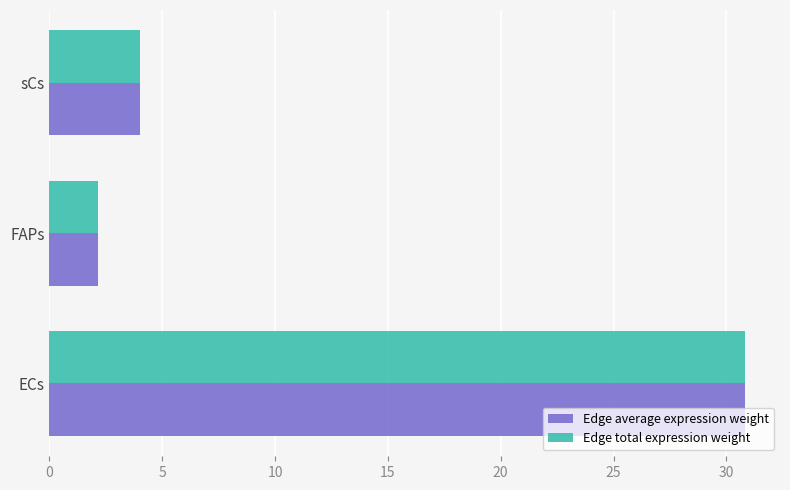

What is the sum of all Edge total expression weight values?

37.0